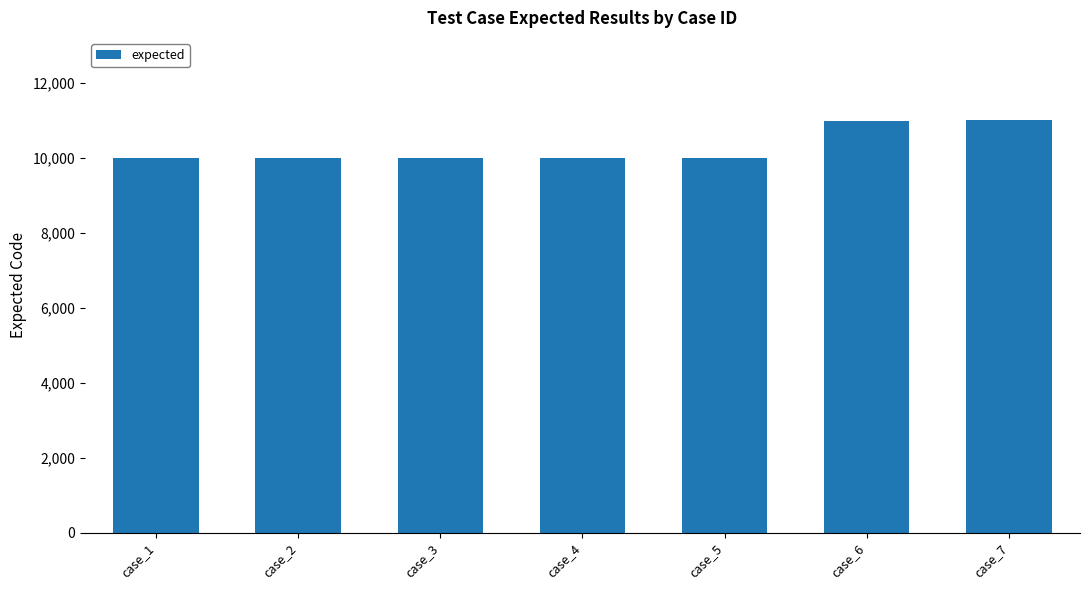

Is it true that the value at case_5 is 10001?

True